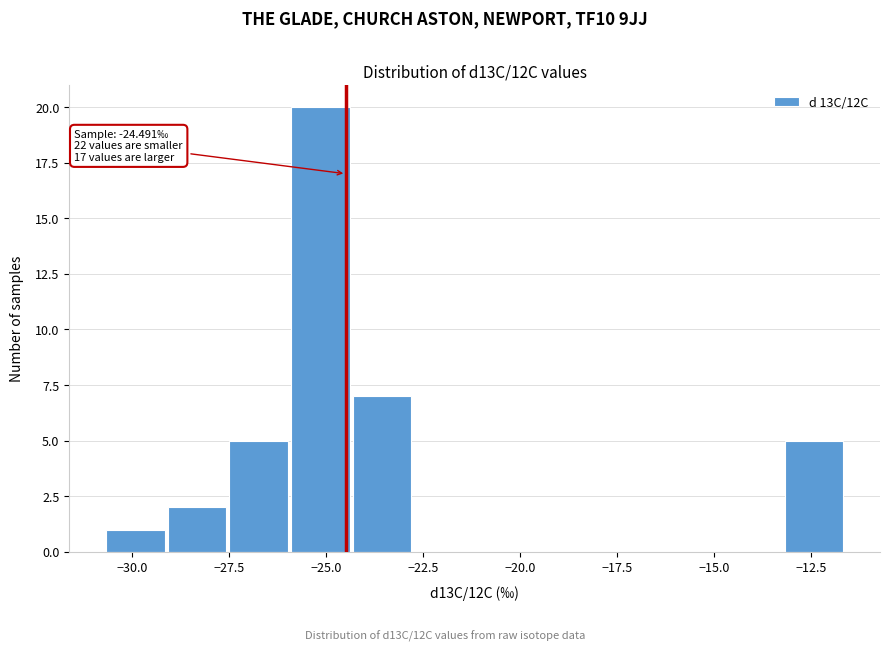

Around what value on the x-axis is the tallest bar? Give the approximate position of its centre, as read against the axis.

-25.0